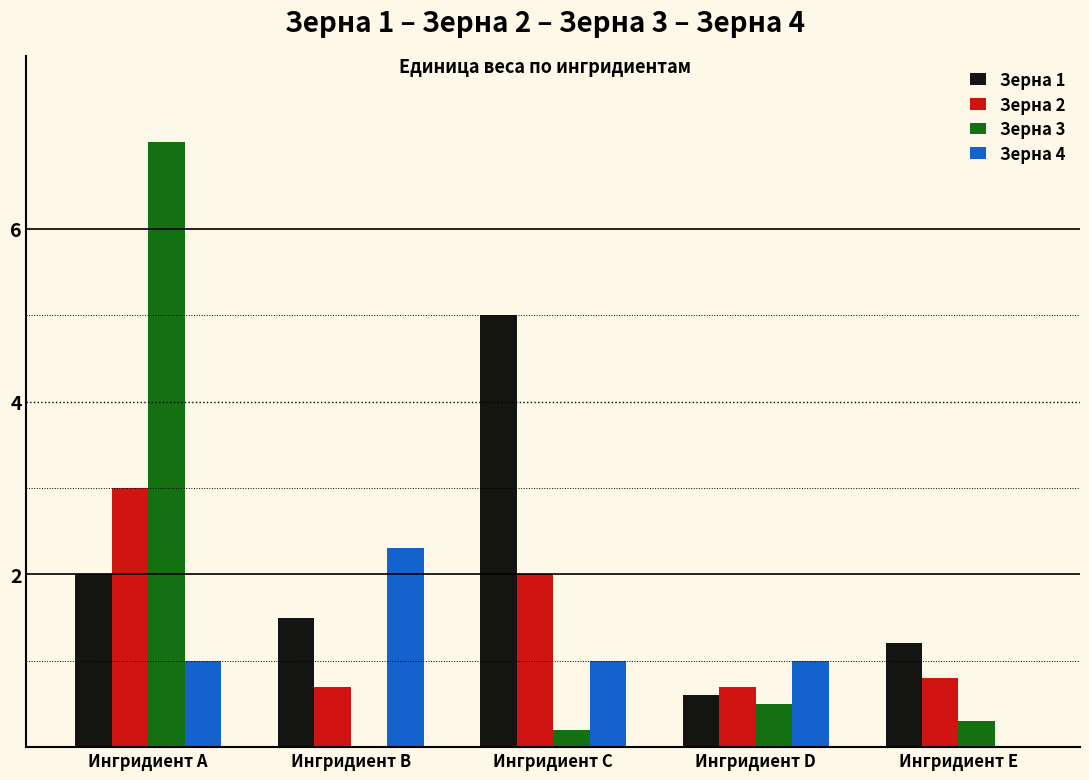

What is the sum of the Зерна 4 values at Ингридиент C and Ингридиент B?

3.3